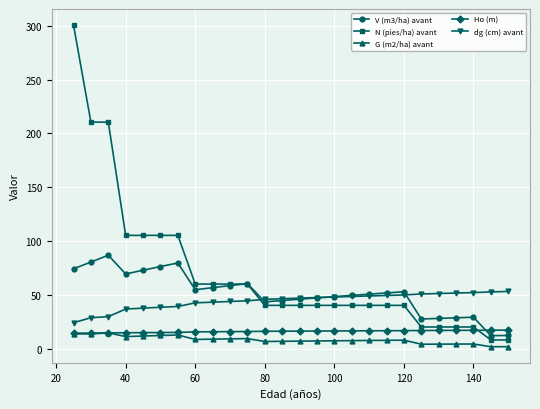

What is the difference between the maximum and minimum values in the N (pies/ha) avant series?

292.6